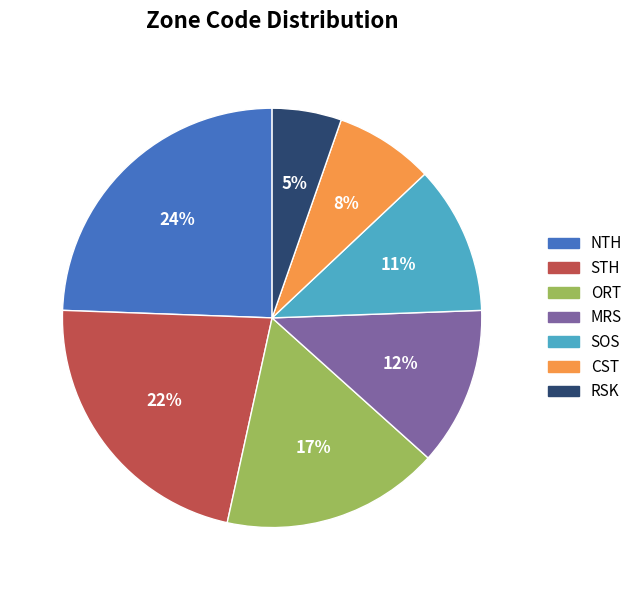

Rank the categories by value from highest to lowest.

NTH, STH, ORT, MRS, SOS, CST, RSK